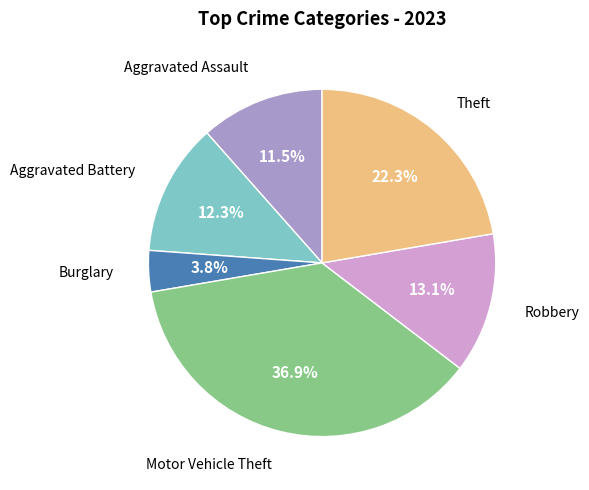

Is there a majority slice in this chart?

No